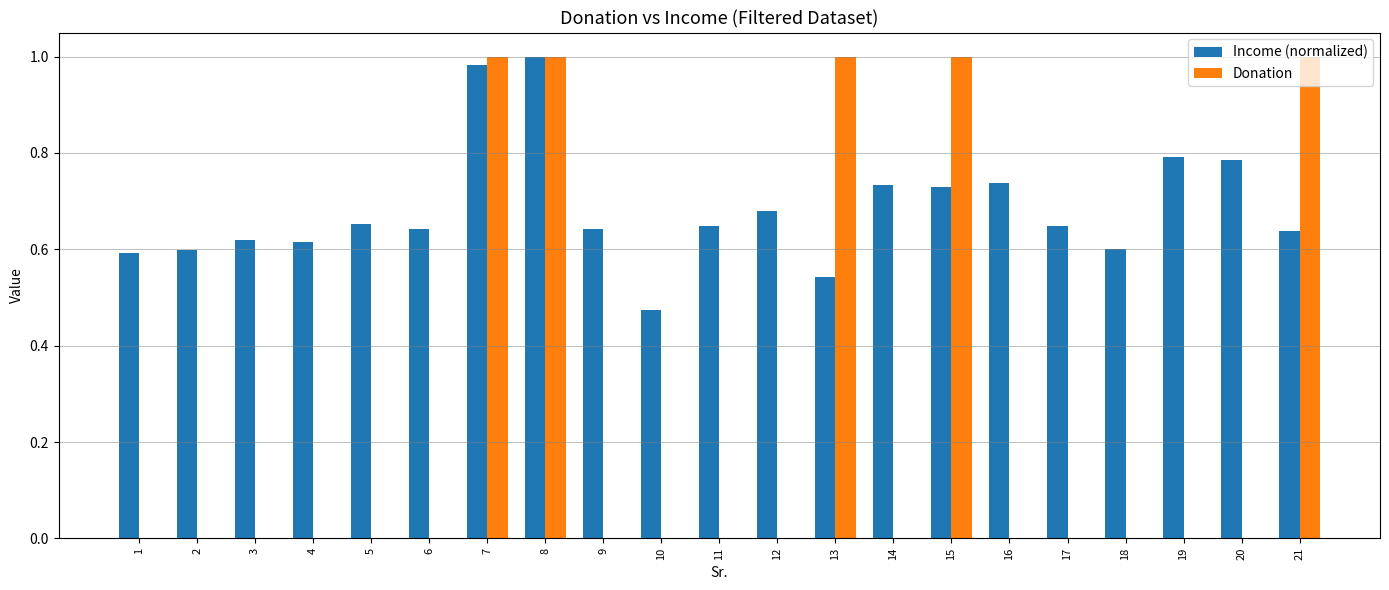

What is the total value across all series at 7?

2.0